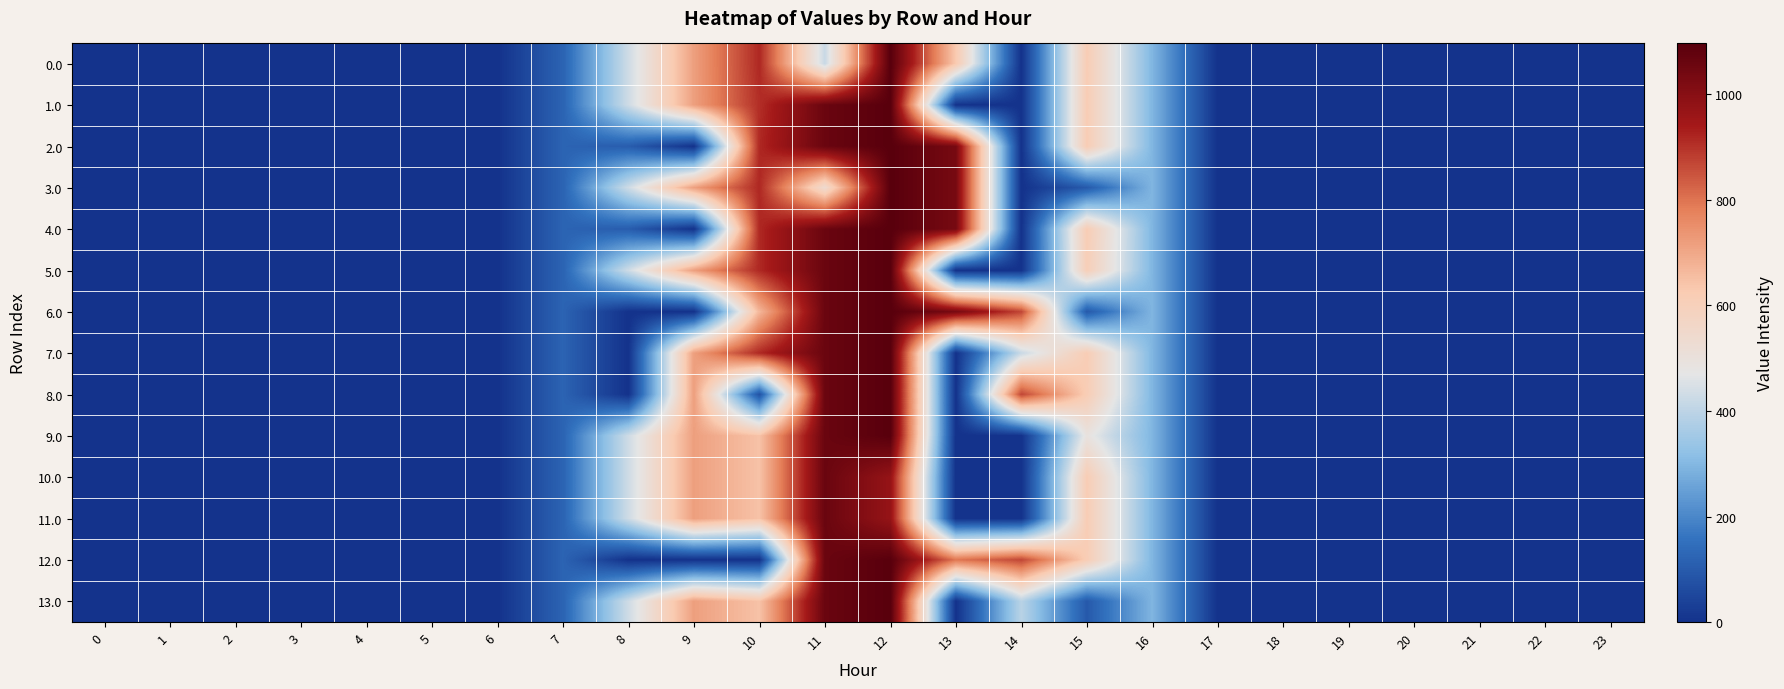

Which label corresponds to the largest value in the chart?

12